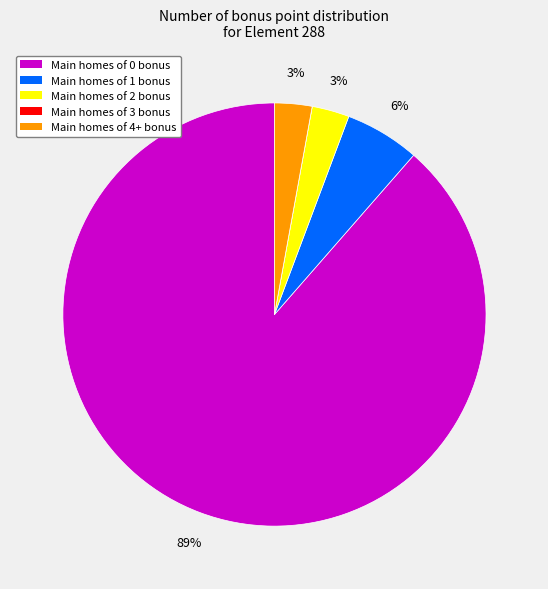

To the nearest percent, what is the average slice percentage?

20%